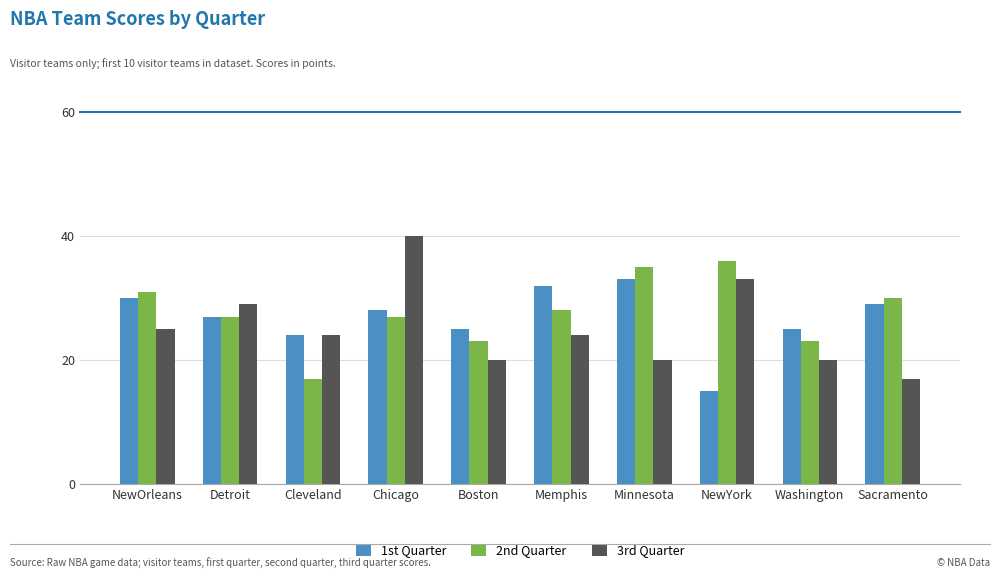

What is the total value across all series at Boston?

68